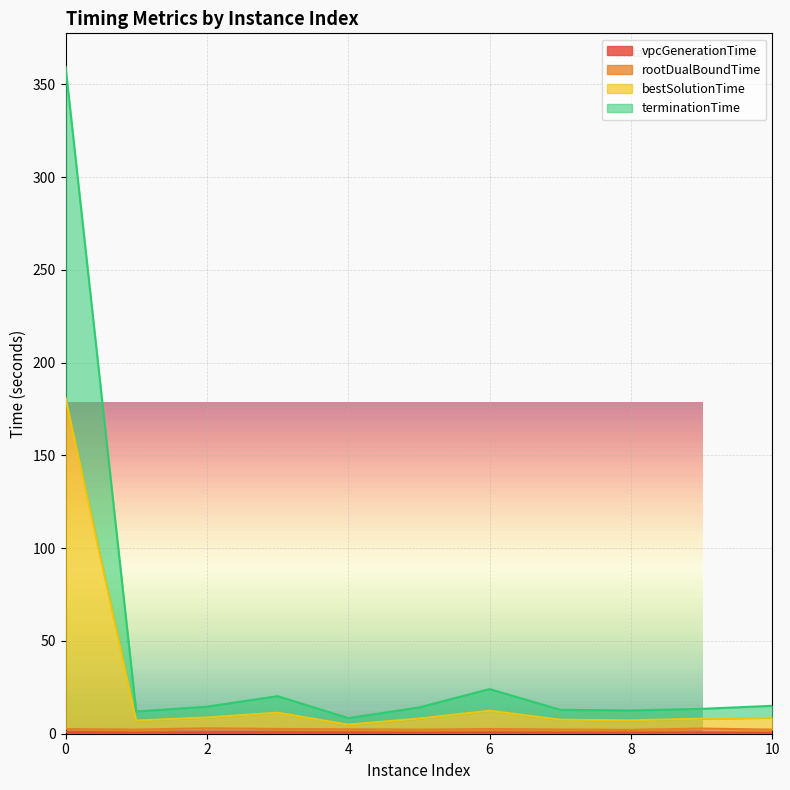

How many interior local peaks does the terminationTime series have?

2